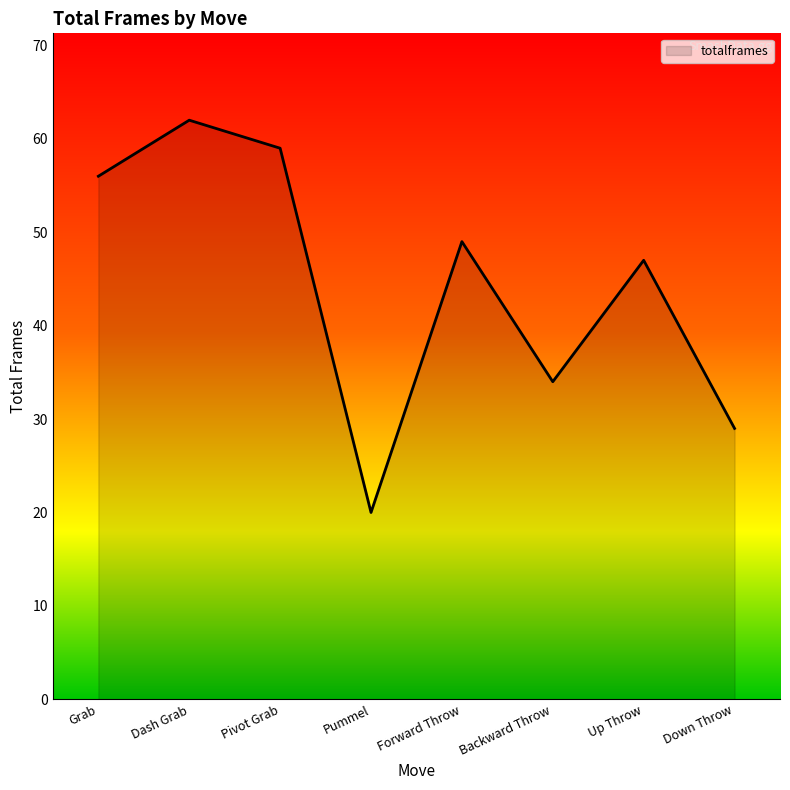

Reading left to right, list all the values displayed in this chart.

56	62	59	20	49	34	47	29